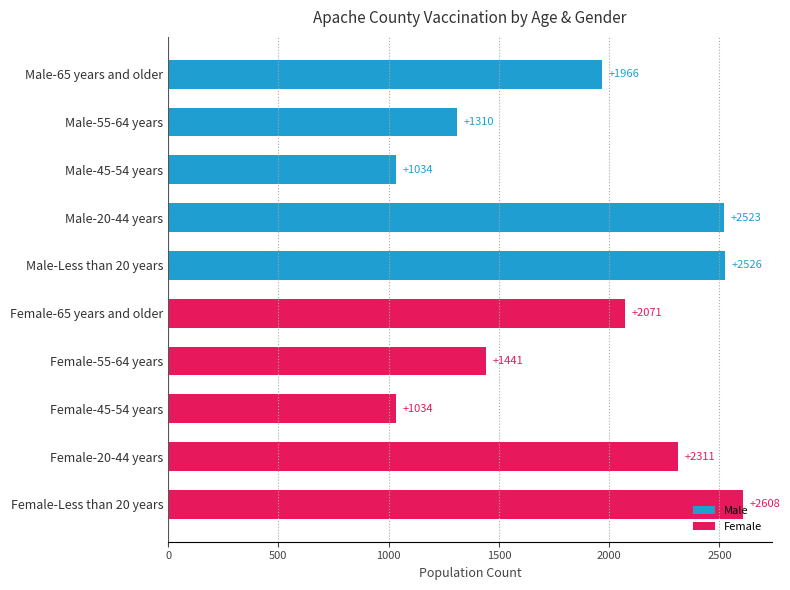

At which label is the value closest to 1821?

Male-65 years and older